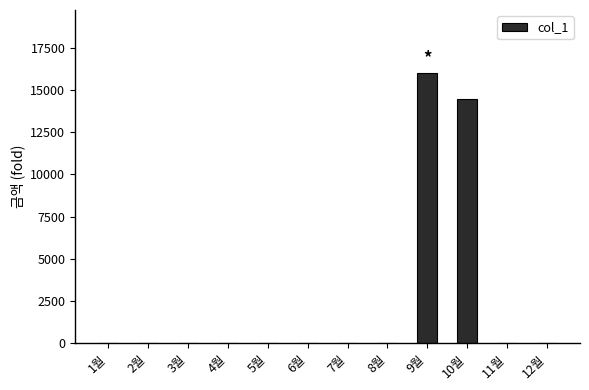

Which category has the highest value across all series?

9월